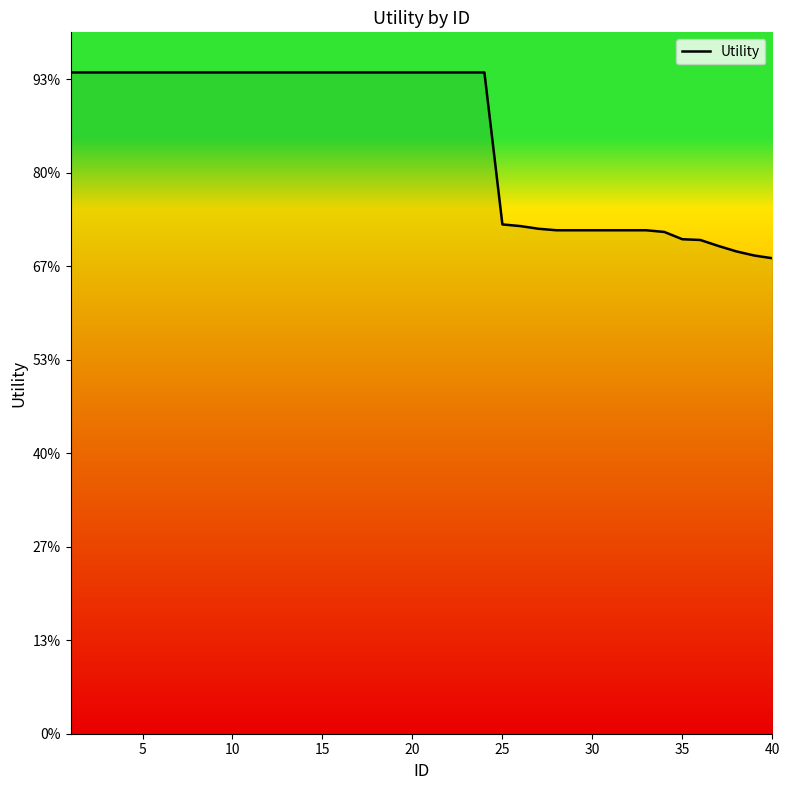

Does the chart have visible grid lines?

No